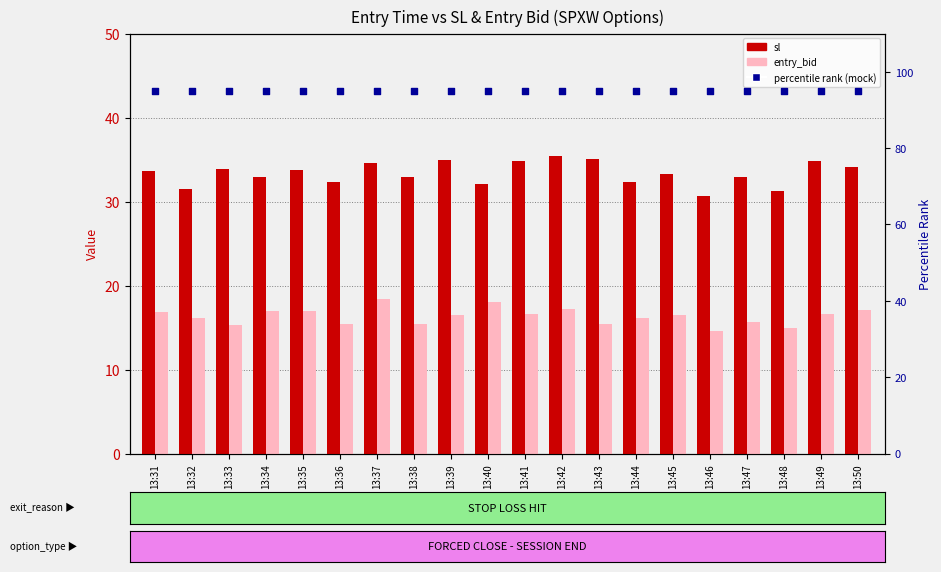

Which series has the largest total across all categories?

percentile rank